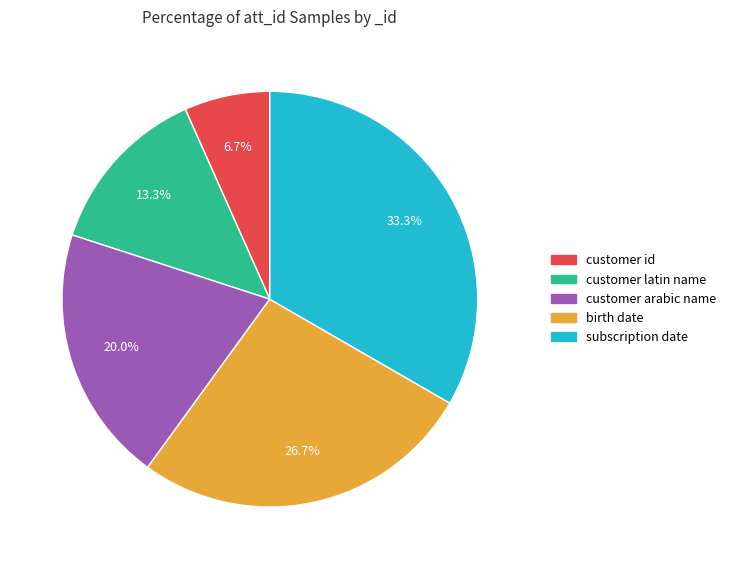

Is there any slice that represents more than half of the pie?

No